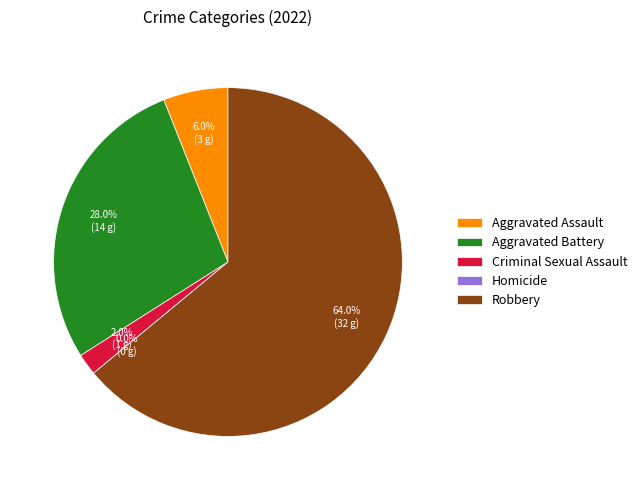

To the nearest percent, what is the combined percentage of Aggravated Assault and Robbery?

70%